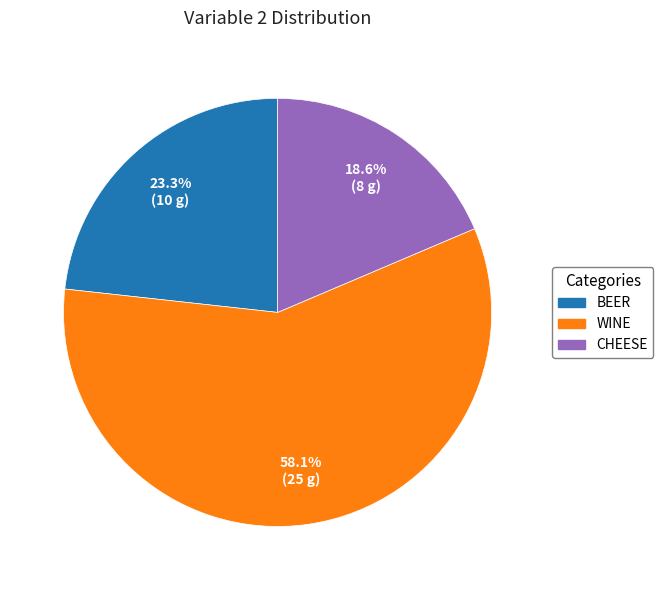

Is there any slice that represents more than half of the pie?

Yes